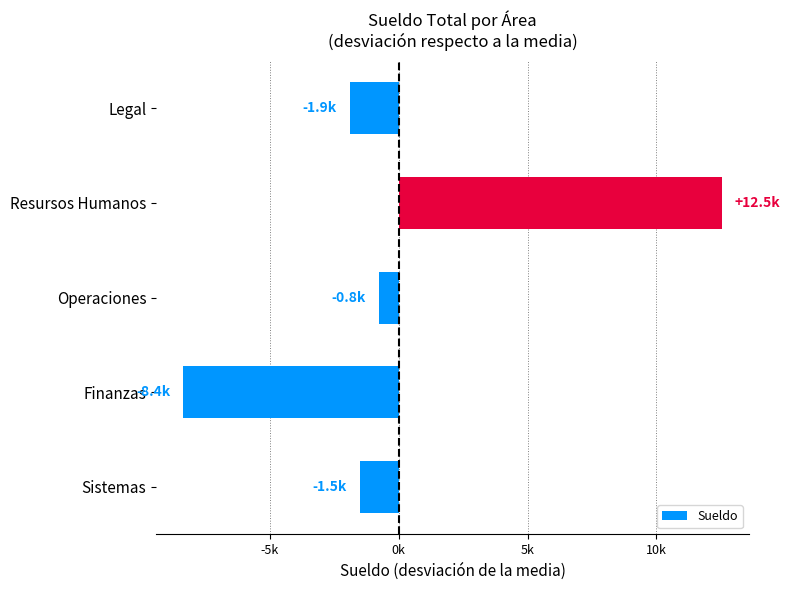

Rank the categories by value from lowest to highest.

Finanzas, Legal, Sistemas, Operaciones, Resursos Humanos